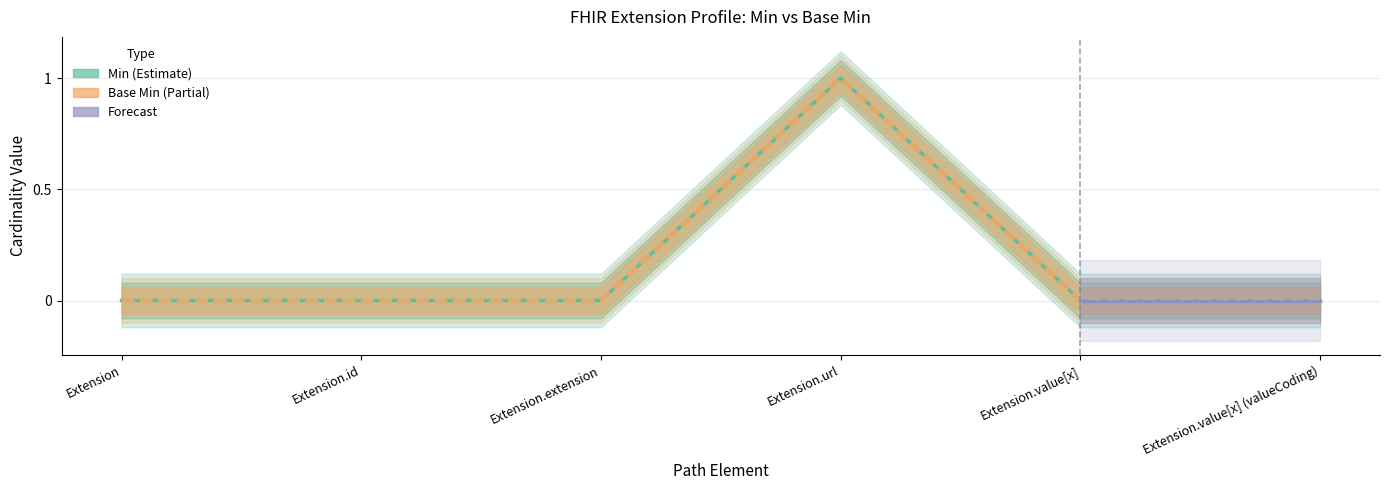

True or false: Base Min and Min cross at least once.

False